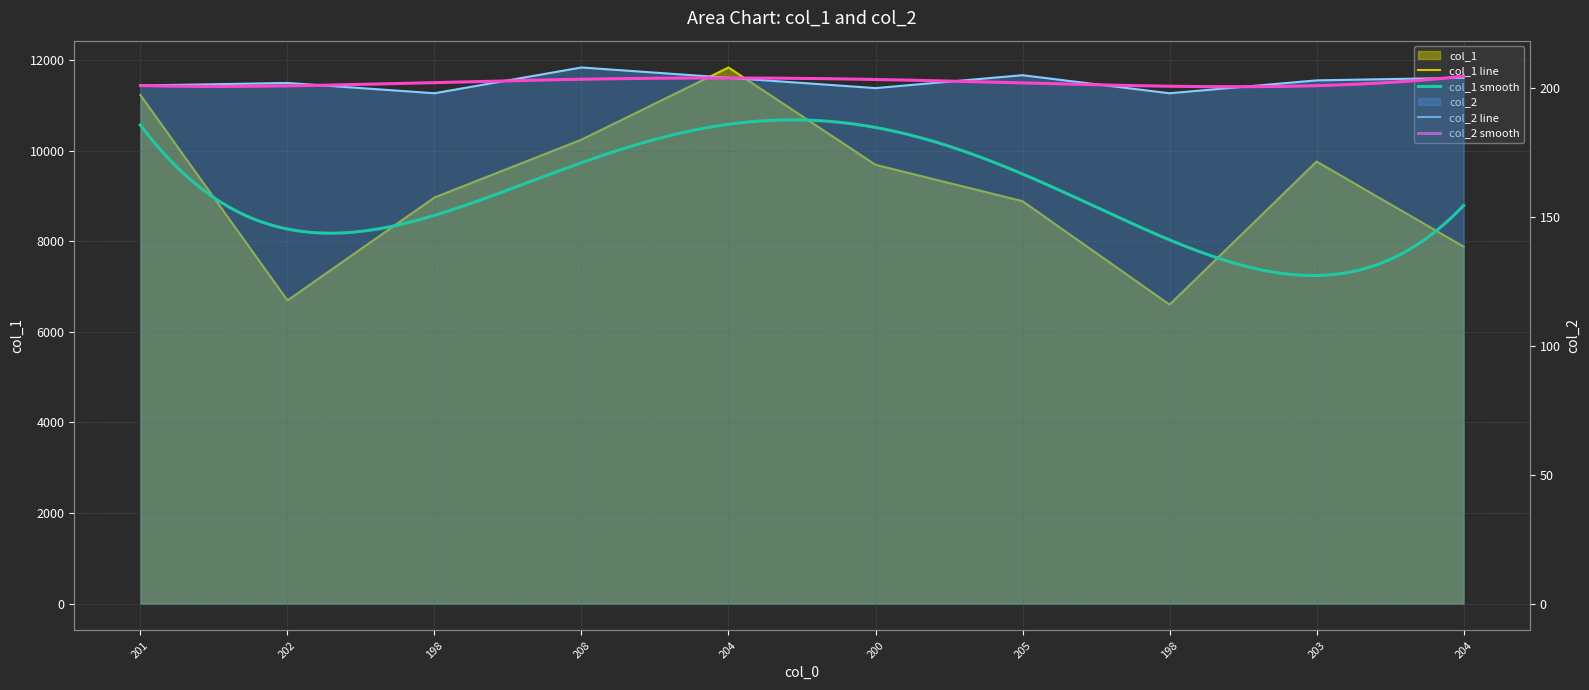

Between 205 and 198, which is larger?

205